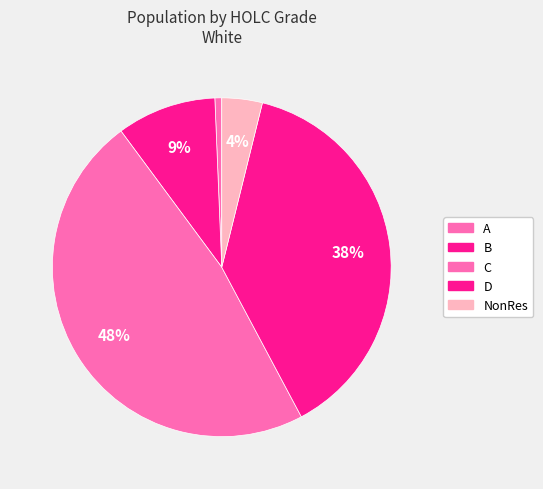

How many slices are in this pie chart?

5